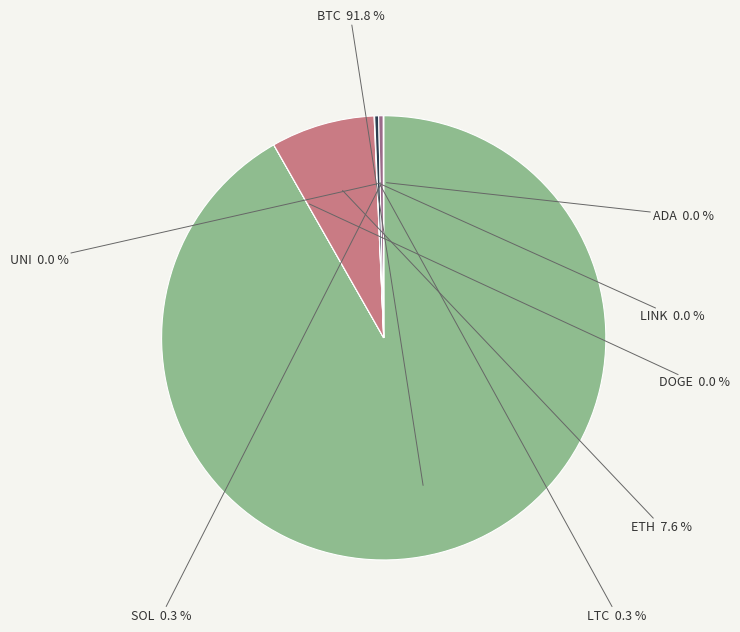

Which slice represents more than half of the pie?

BTC